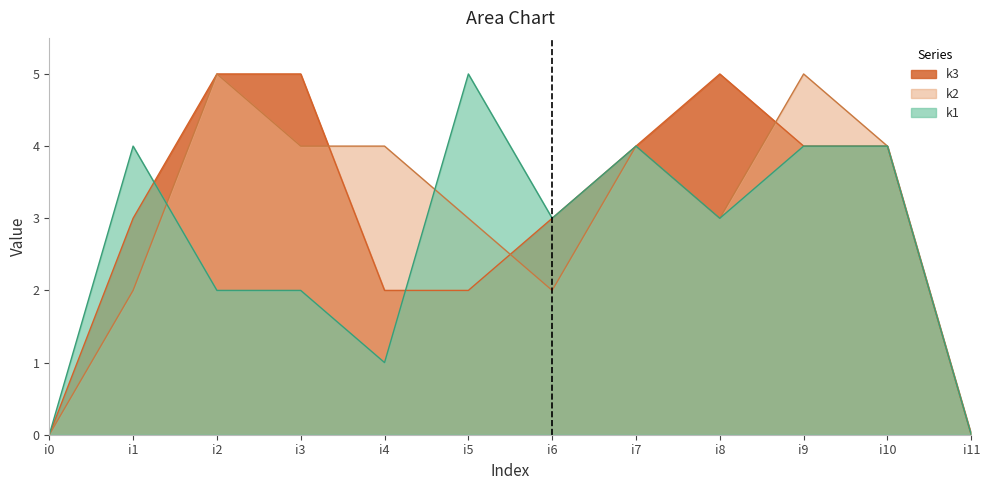

What is the total value across all series at i6?

8